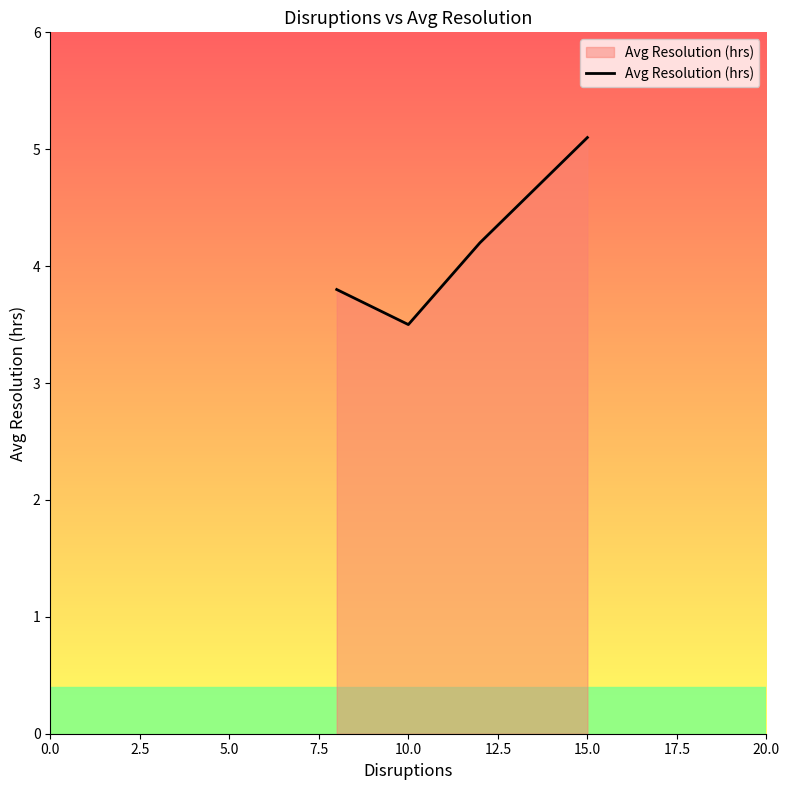

Does the chart have visible grid lines?

No